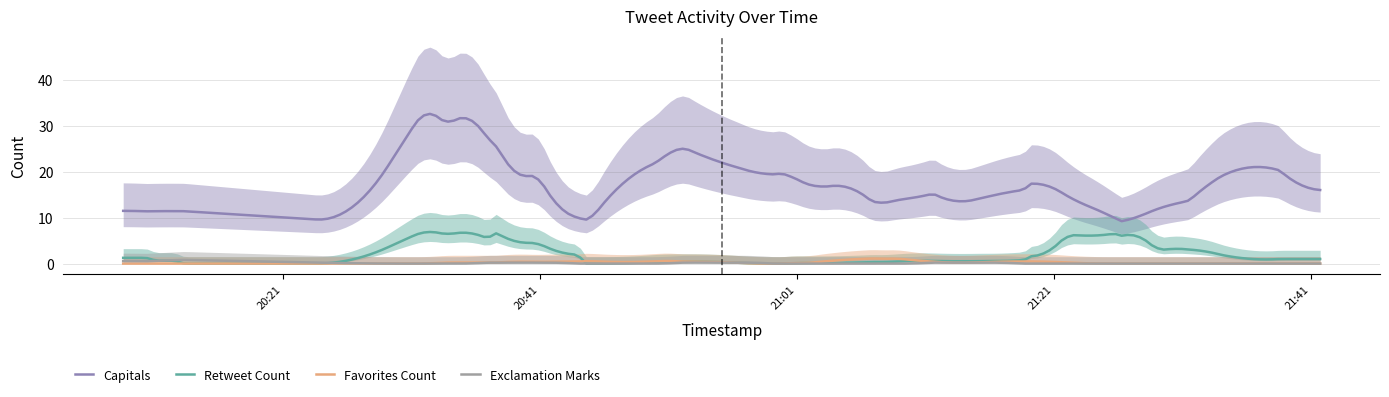

The favorites_count series shows 0 at 2016-12-06 20:37:57. True or false?

True